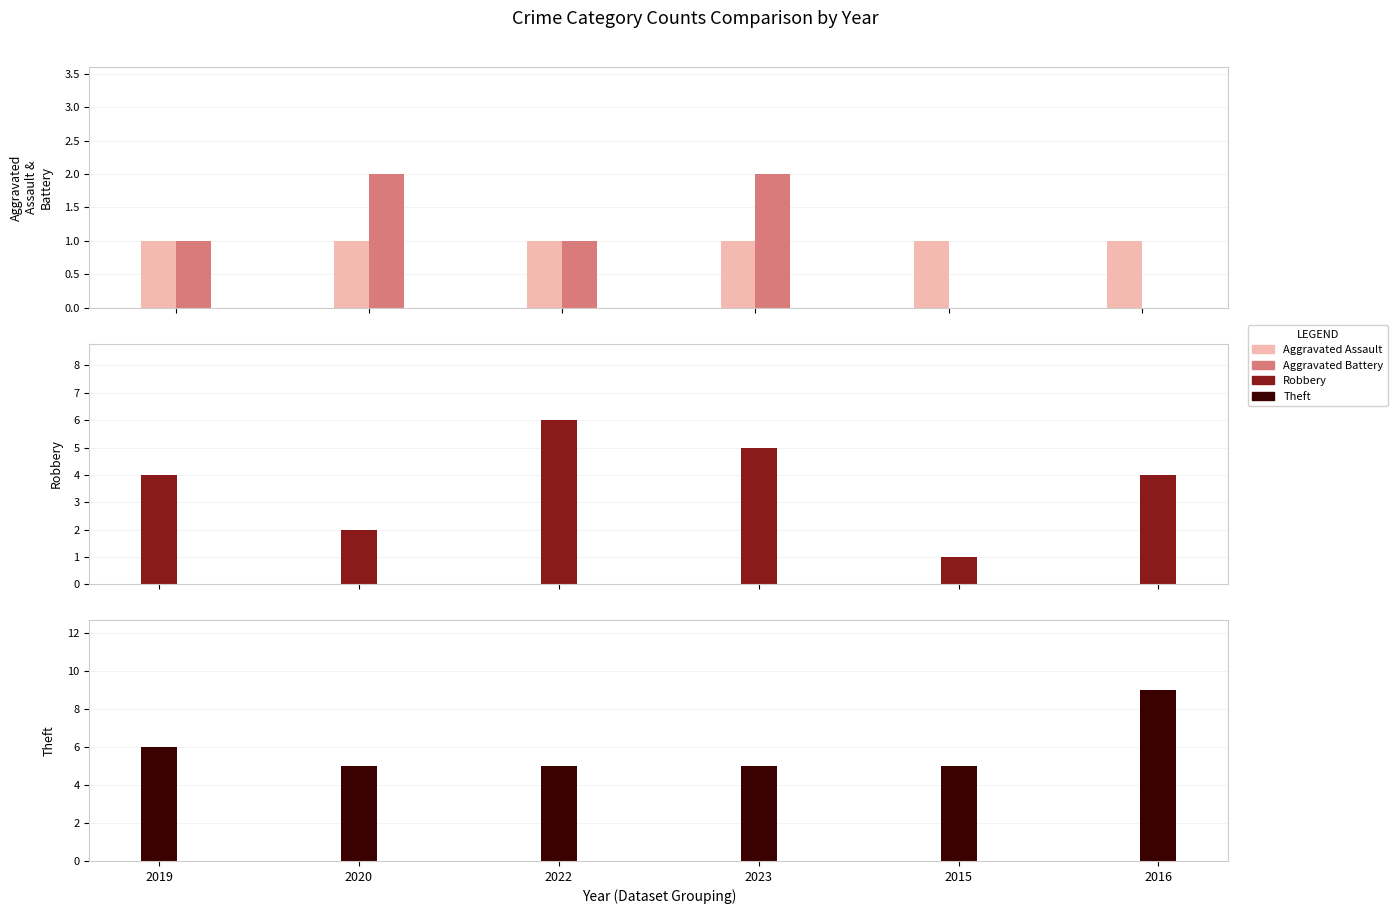

What is the total value across all series at 2023?

13